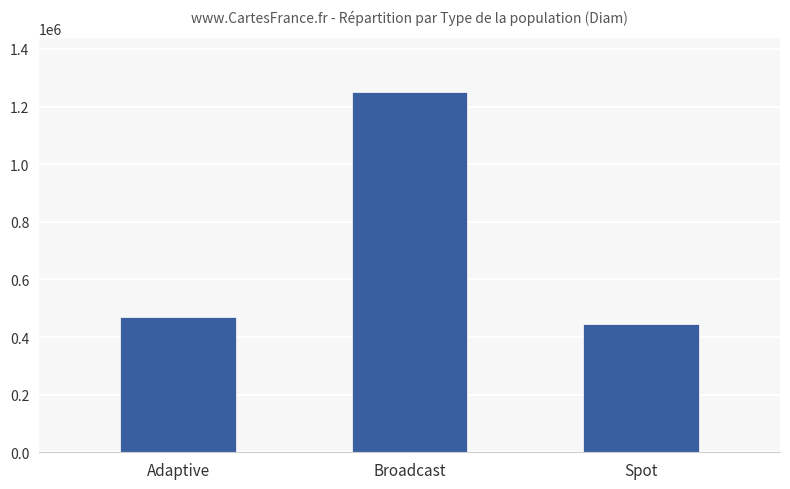

Between Adaptive and Broadcast, which is larger?

Broadcast